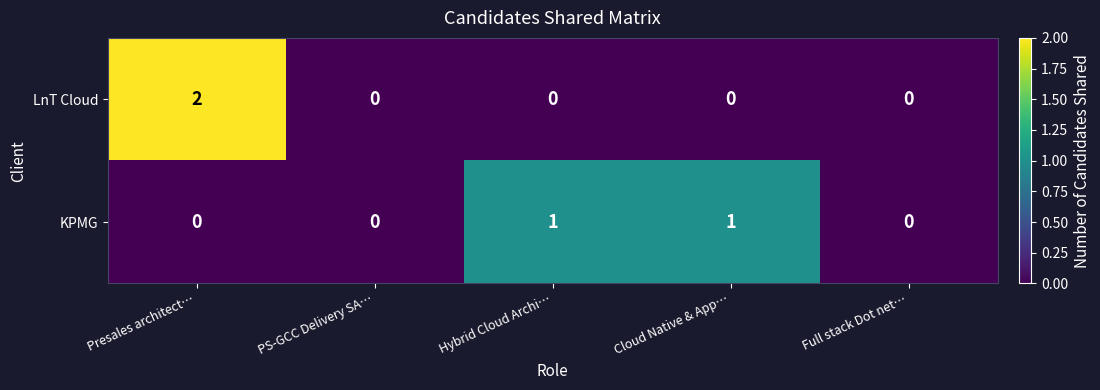

How many KPMG values are between 0 and 1?

5